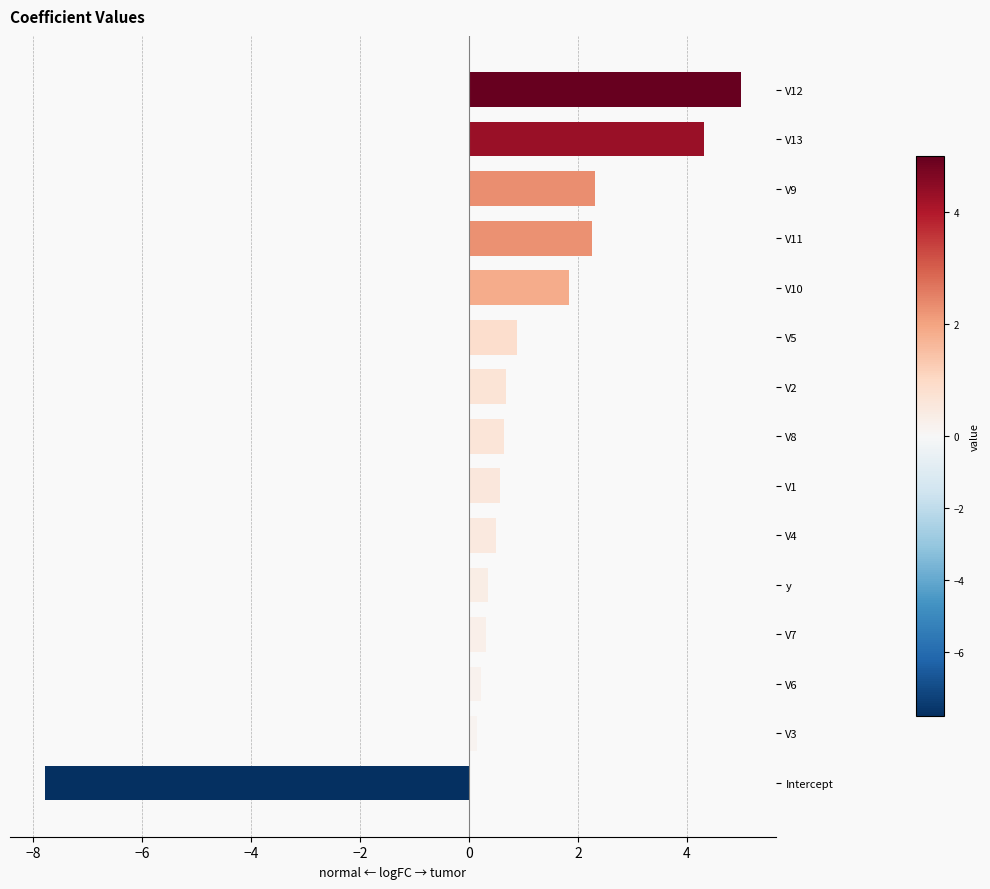

What is the label of the 3rd bar from the top?

V9